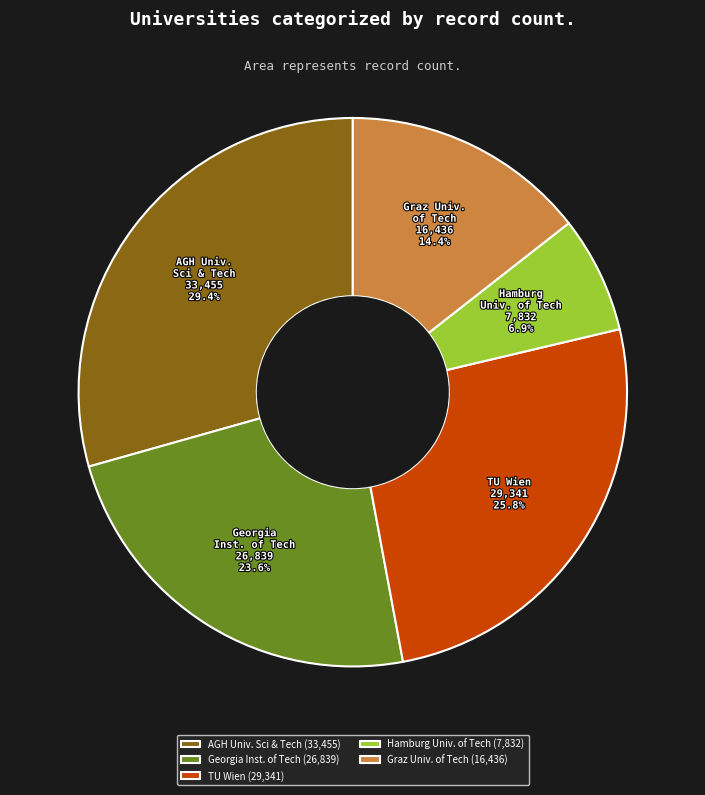

Is Graz Univ. of Tech the majority of the pie?

No